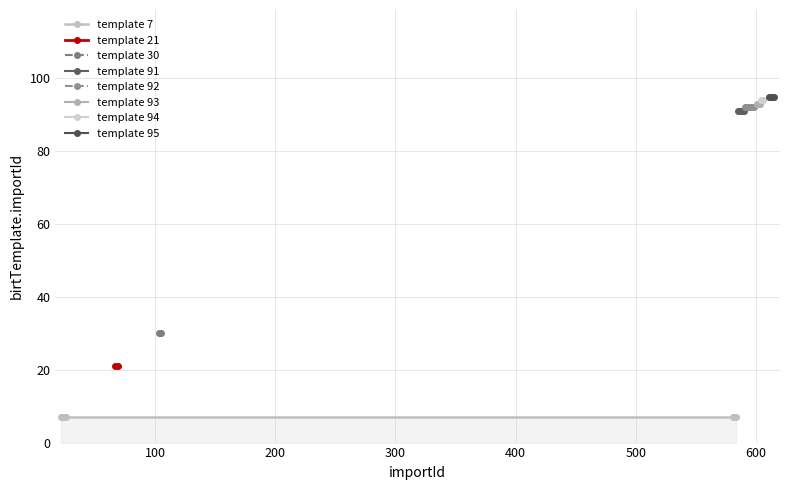

Rank the categories by value from highest to lowest.

611, 612, 613, 614, 615, 604, 605, 606, 601, 602, 603, 591, 592, 593, 594, 595, 596, 597, 598, 585, 586, 587, 588, 589, 590, 103, 104, 105, 67, 69, 22, 23, 24, 25, 26, 581, 582, 583